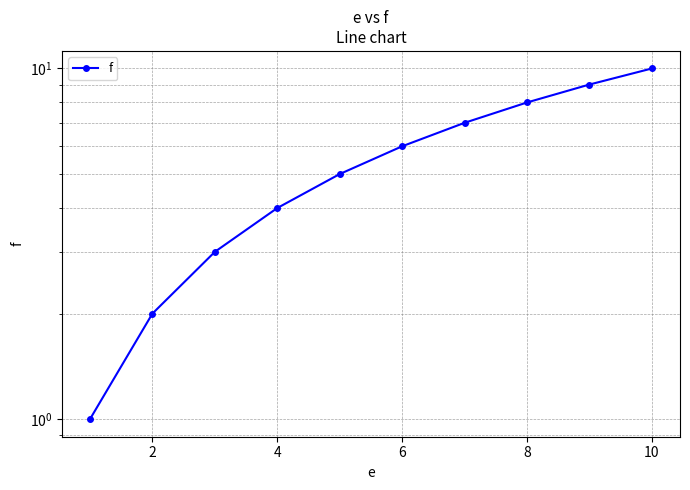

What is the average value?

6